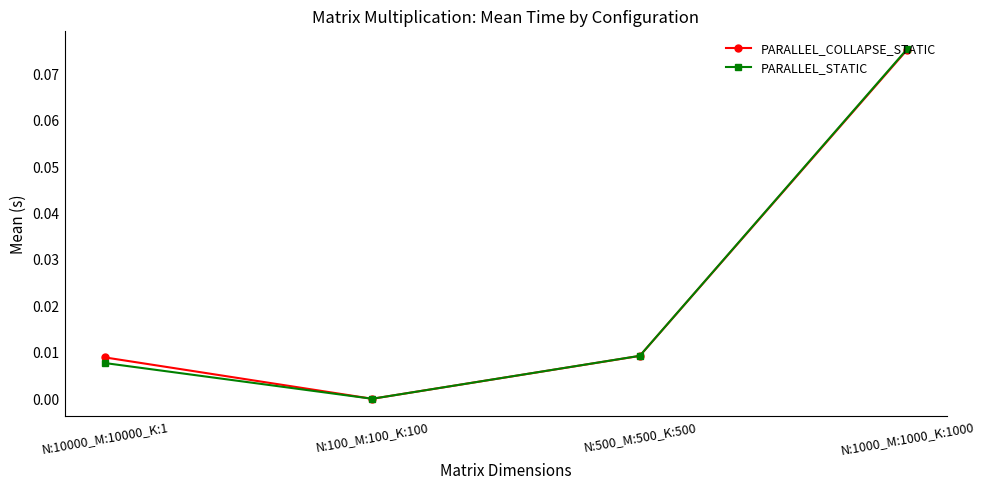

Between N:10000_M:10000_K:1 and N:100_M:100_K:100, which series saw the biggest shift?

PARALLEL_COLLAPSE_STATIC